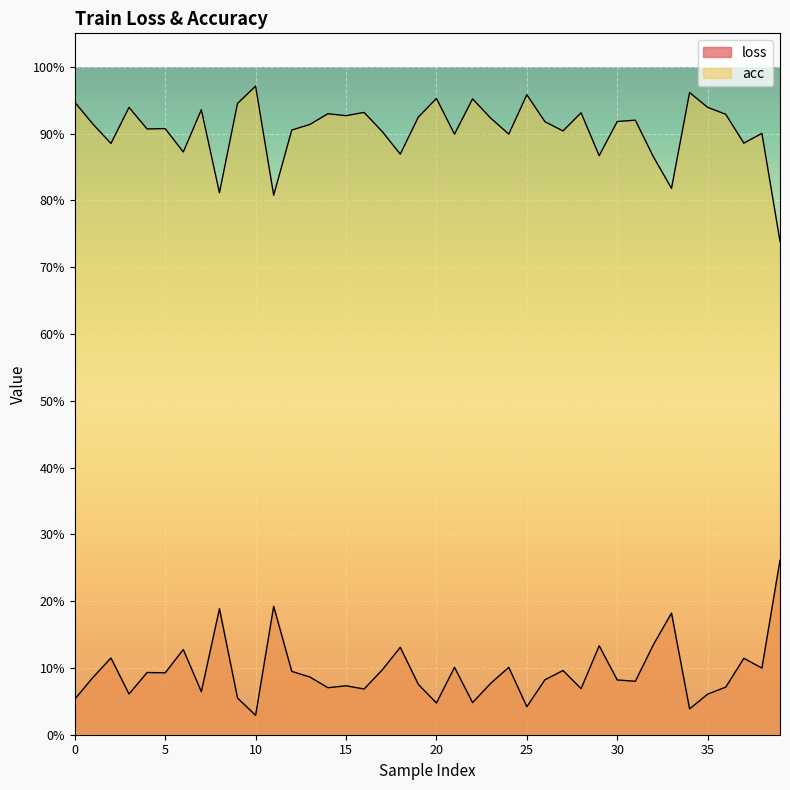

What is the difference between the maximum and minimum values in the acc series?

0.2